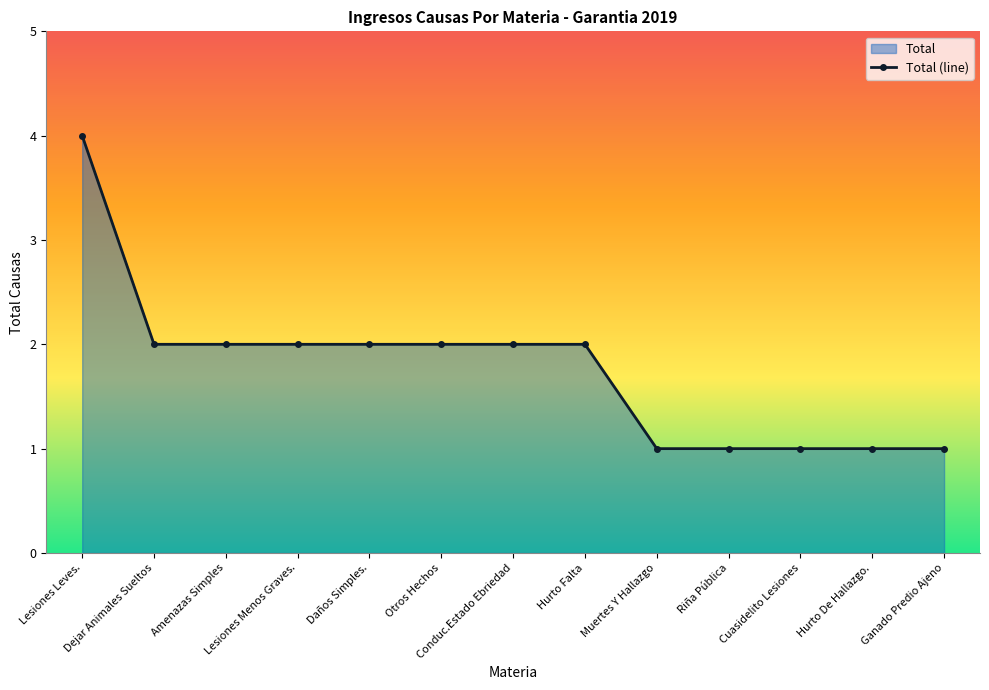

Reading right to left, extract all data points from this chart.

Ganado Predio Ajeno=1	Hurto De Hallazgo.=1	Cuasidelito Lesiones=1	Riña Pública=1	Muertes Y Hallazgo=1	Hurto Falta=2	Conduc.Estado Ebriedad=2	Otros Hechos=2	Daños Simples.=2	Lesiones Menos Graves.=2	Amenazas Simples=2	Dejar Animales Sueltos=2	Lesiones Leves.=4